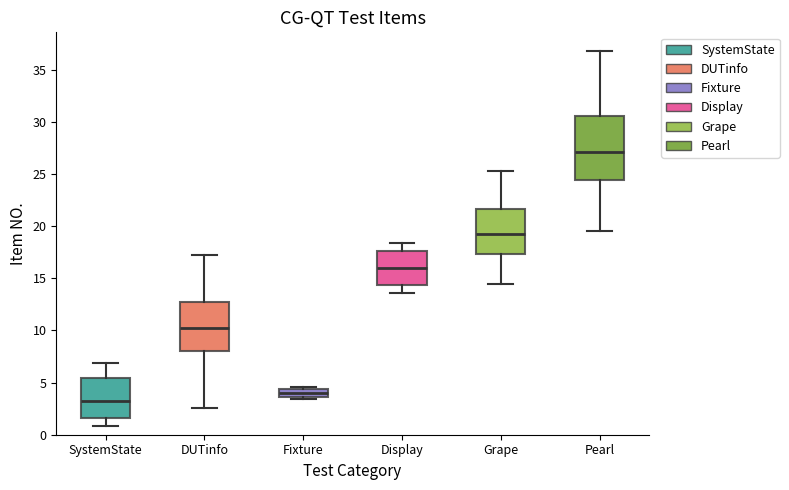

Which box has the highest median line?

Pearl